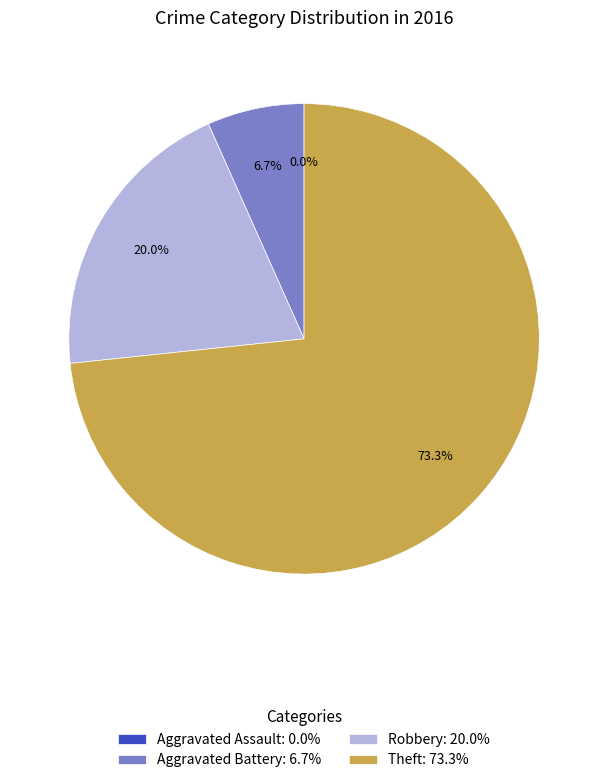

Combined, what portion of the pie is Aggravated Assault and Theft?

73.3%